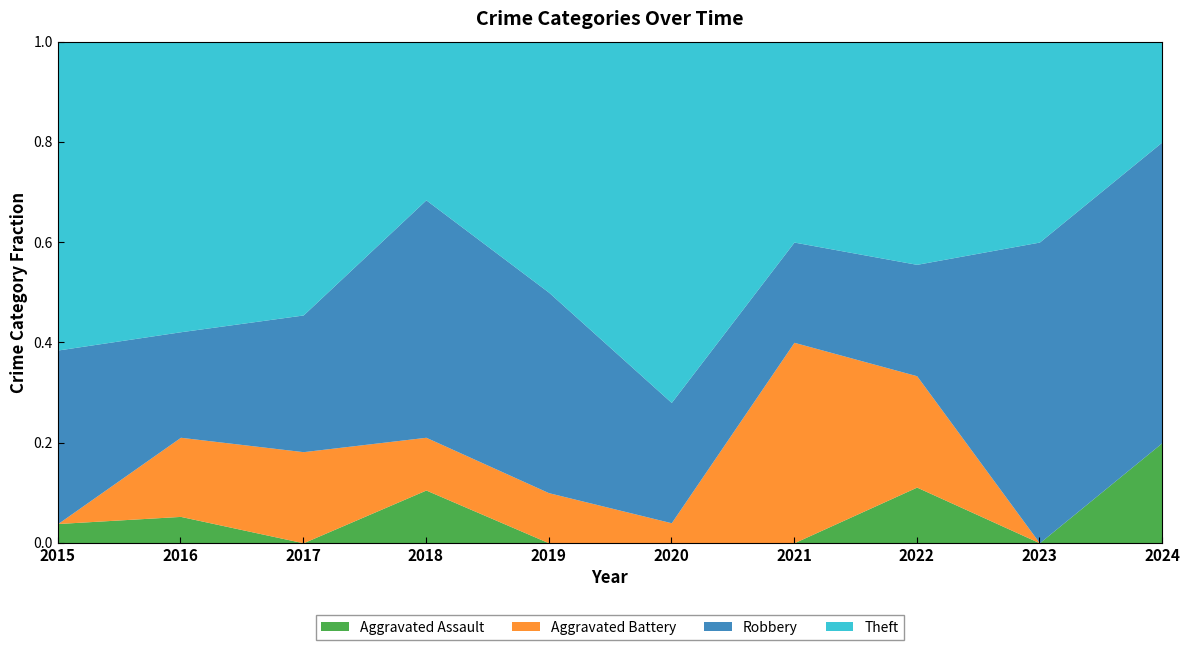

True or false: Theft has more than 0 interior local peaks.

True